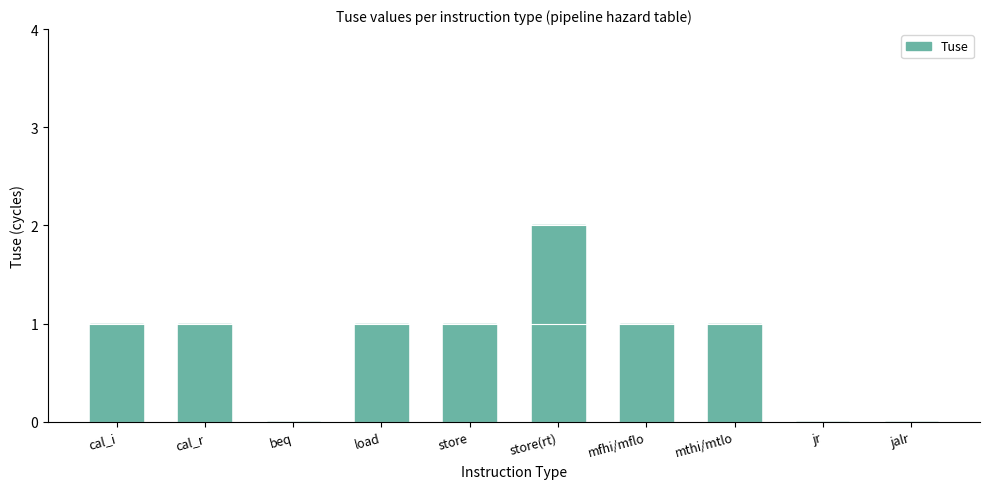

What is the change in value from beq to load?

+1